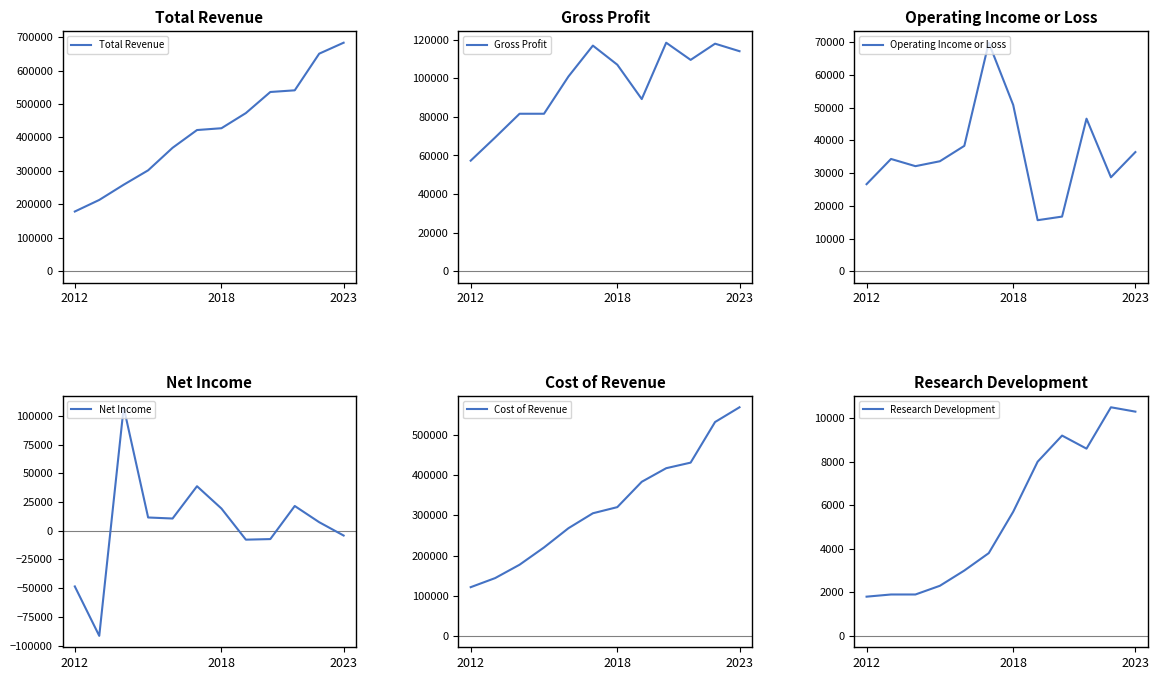

Which series ends up on top after the final intersection of Net Income and Operating Income or Loss?

Operating Income or Loss